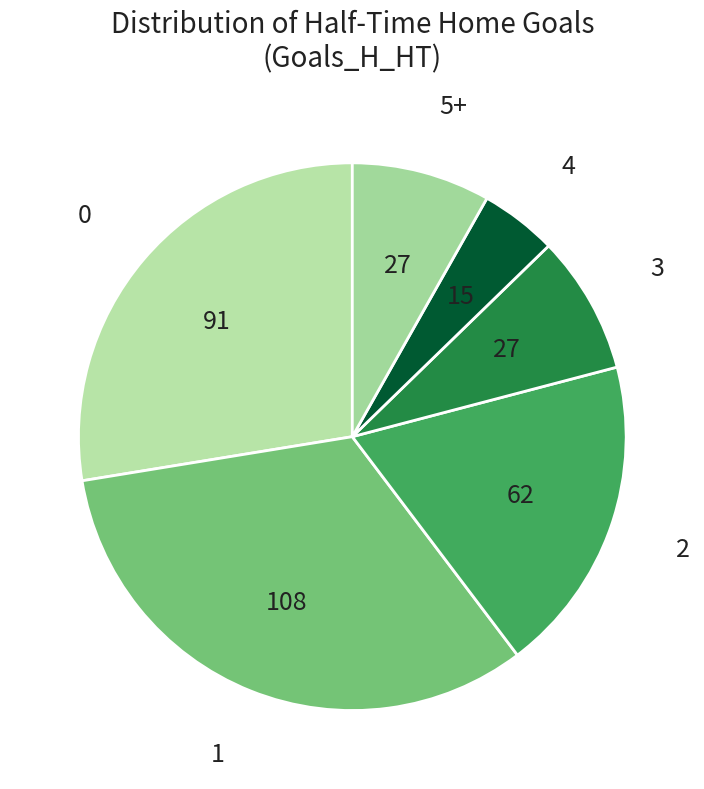

Is the sum of 1 and 3 greater than half?

No